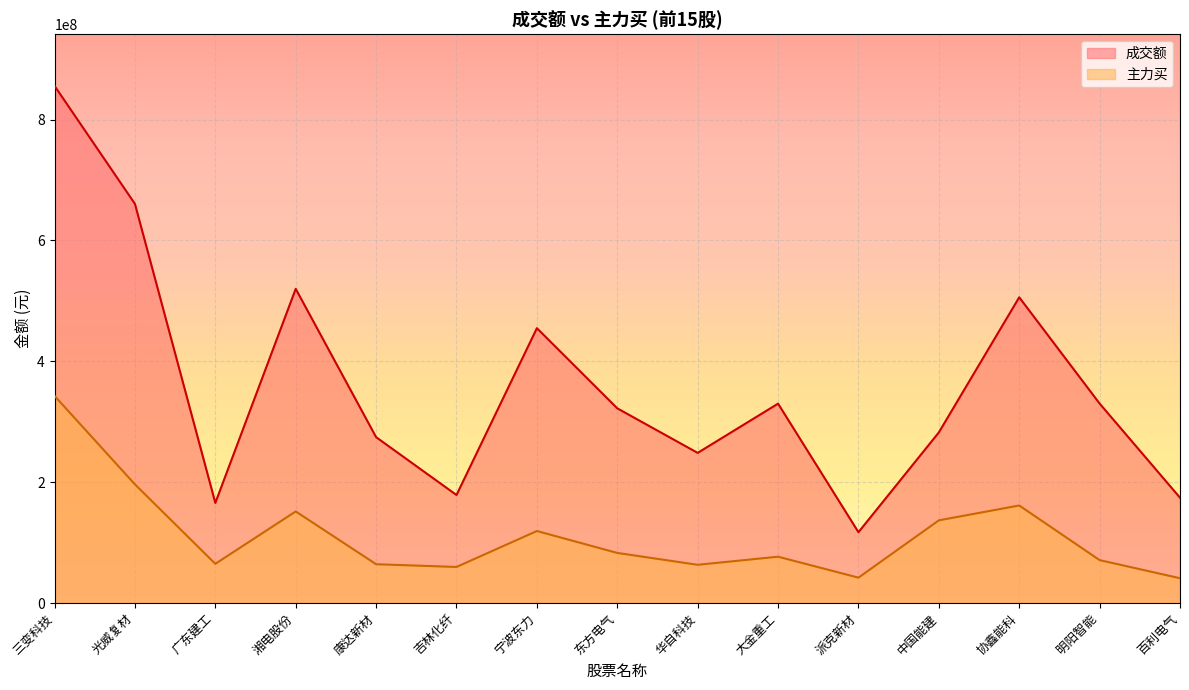

Is the value of 主力买 at 大金重工 greater than the value of 成交额 at 东方电气?

No